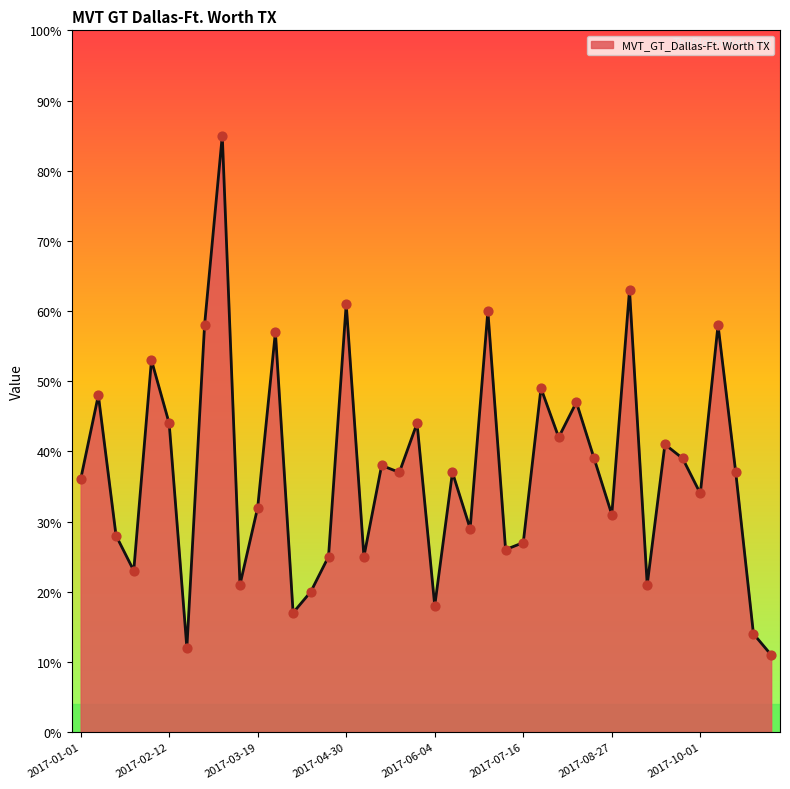

What is the greatest value displayed?

85